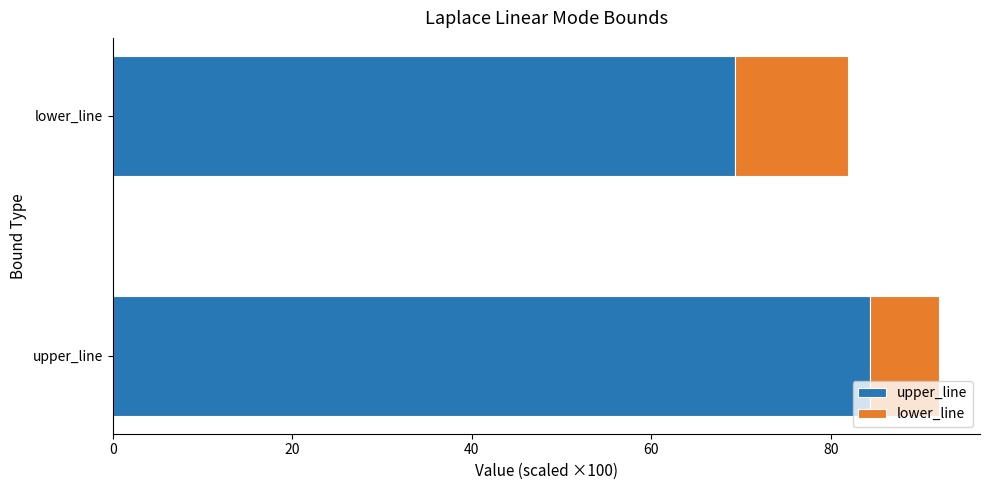

What is the average value of the upper_line series?

76.8